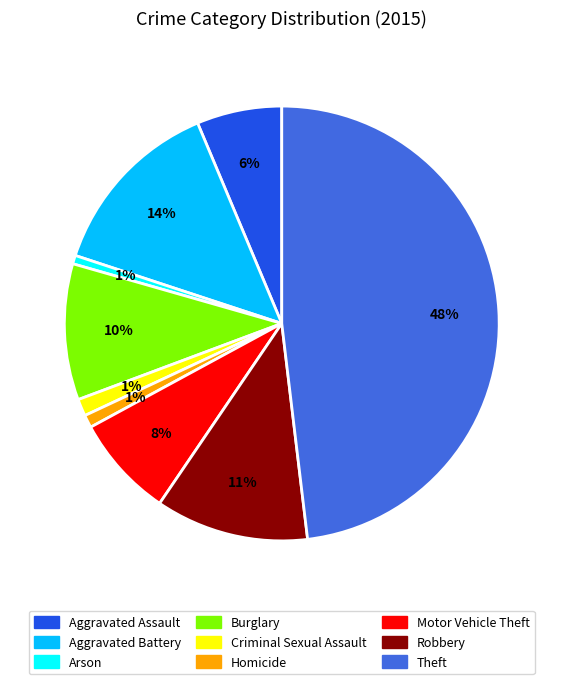

What is the largest slice in the pie chart?

Theft